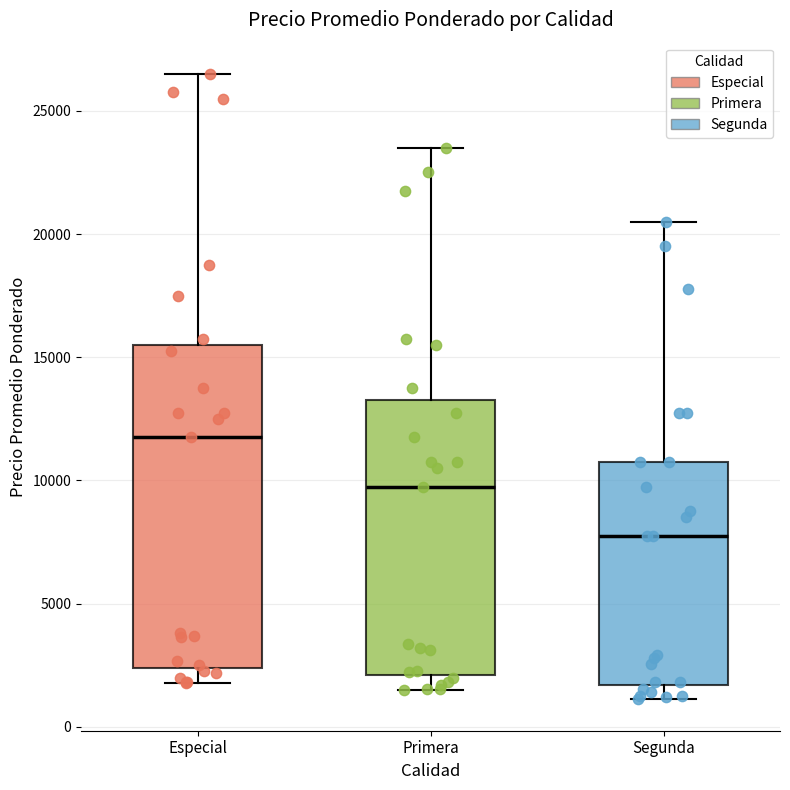

Reading left to right, read every box against the y-axis: the position of its median line, the range the box covers, and the ends of its whiskers. The values are not printed on the chart, so give them approximately, as read against the axis.

Especial: median 12000, box 2500 to 15500, whiskers 2000 to 26500
Primera: median 10000, box 2000 to 13500, whiskers 1500 to 23500
Segunda: median 8000, box 1500 to 11000, whiskers 1000 to 20500